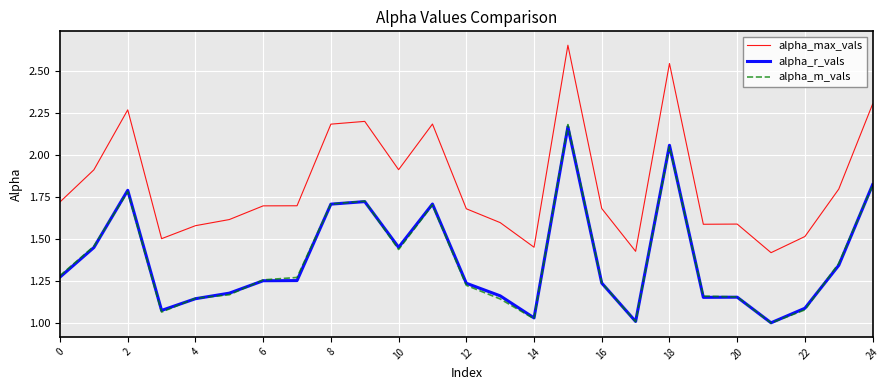

What is the sum of all alpha_r_vals values?

34.5